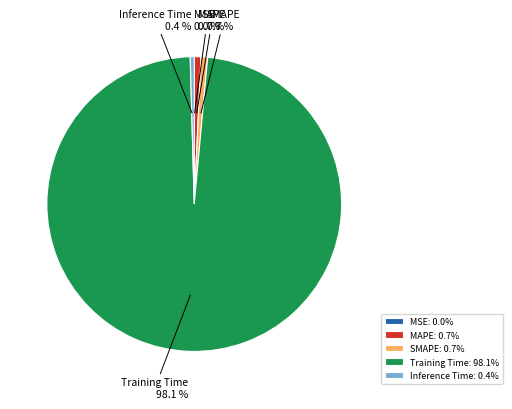

What is the majority slice?

Training Time